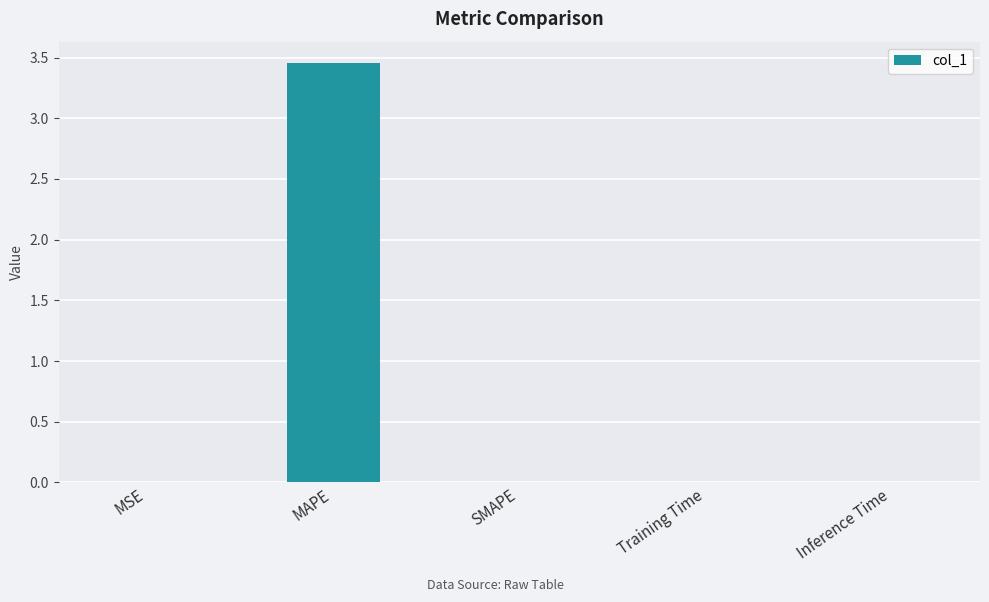

Which category has the highest value across all series?

MAPE